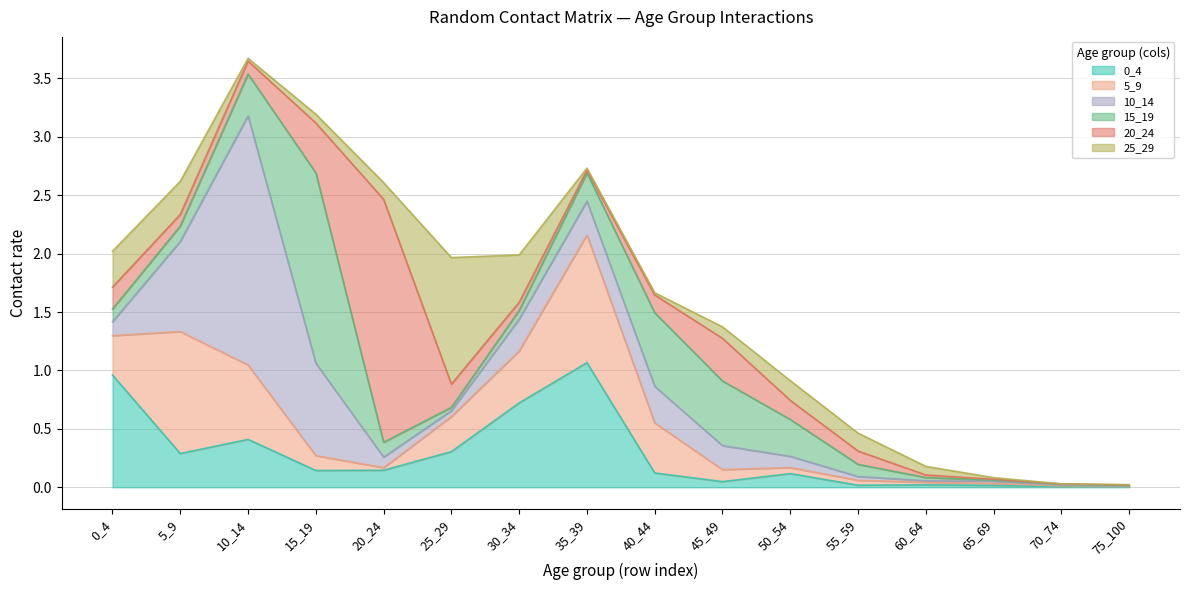

Which category has the lowest value in the 0_4 series?

70_74